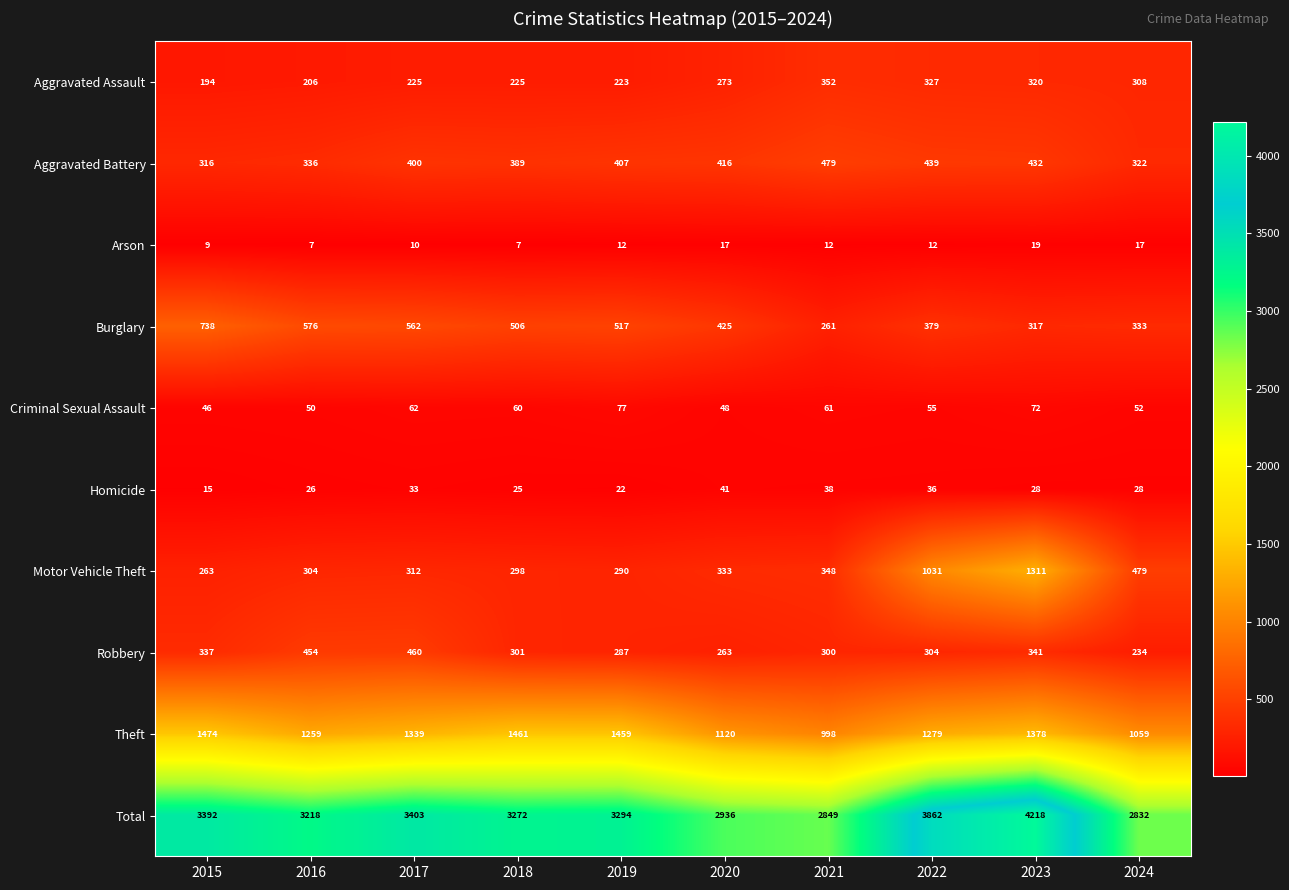

How many distinct data groups are displayed?

10